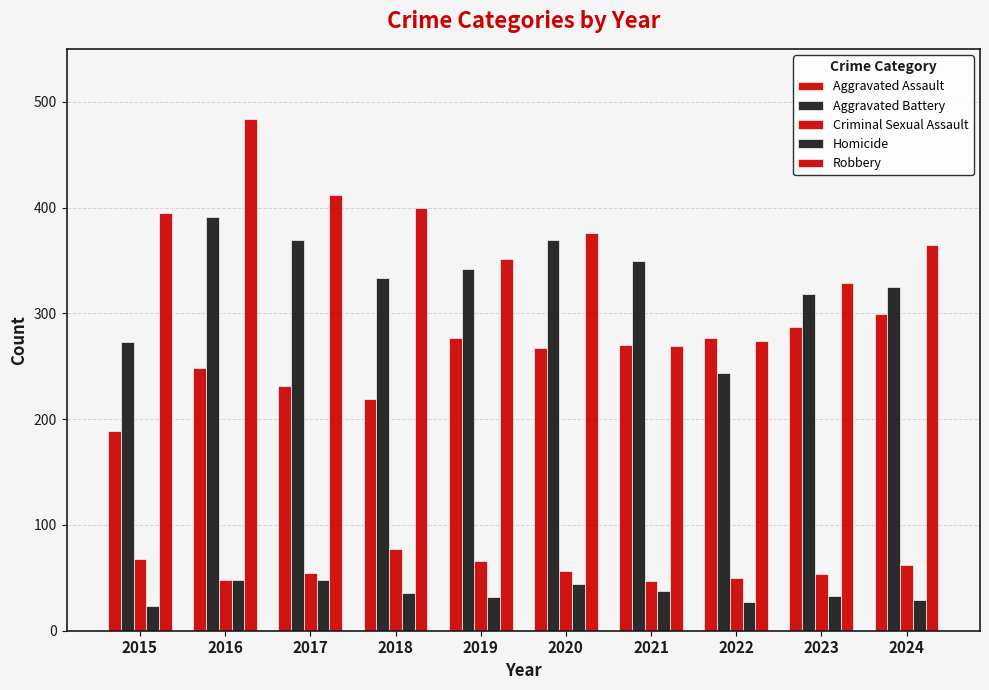

Reading left to right, list all the values displayed in this chart.

Aggravated Assault: 2015=189	2016=248	2017=231	2018=219	2019=277	2020=267	2021=270	2022=277	2023=287	2024=299
Aggravated Battery: 2015=273	2016=391	2017=369	2018=333	2019=342	2020=369	2021=349	2022=244	2023=318	2024=325
Criminal Sexual Assault: 2015=68	2016=48	2017=55	2018=77	2019=66	2020=56	2021=47	2022=50	2023=54	2024=62
Homicide: 2015=23	2016=48	2017=48	2018=36	2019=32	2020=44	2021=38	2022=27	2023=33	2024=29
Robbery: 2015=395	2016=484	2017=412	2018=400	2019=351	2020=376	2021=269	2022=274	2023=329	2024=365